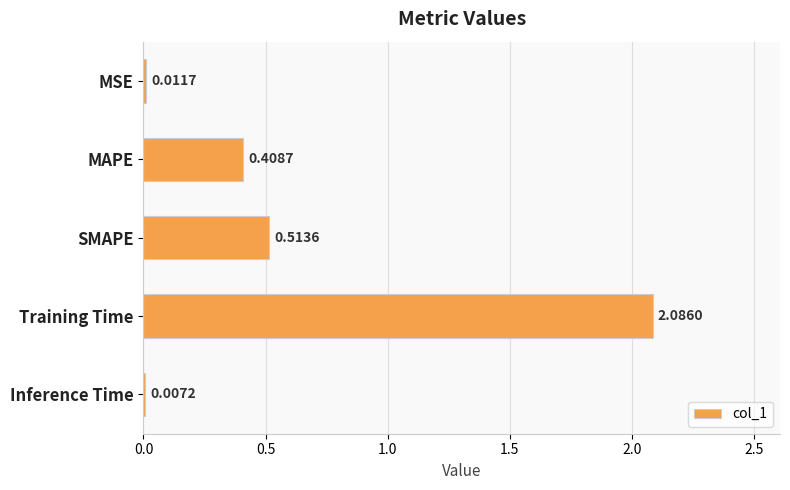

Does the chart contain stacked bars?

No